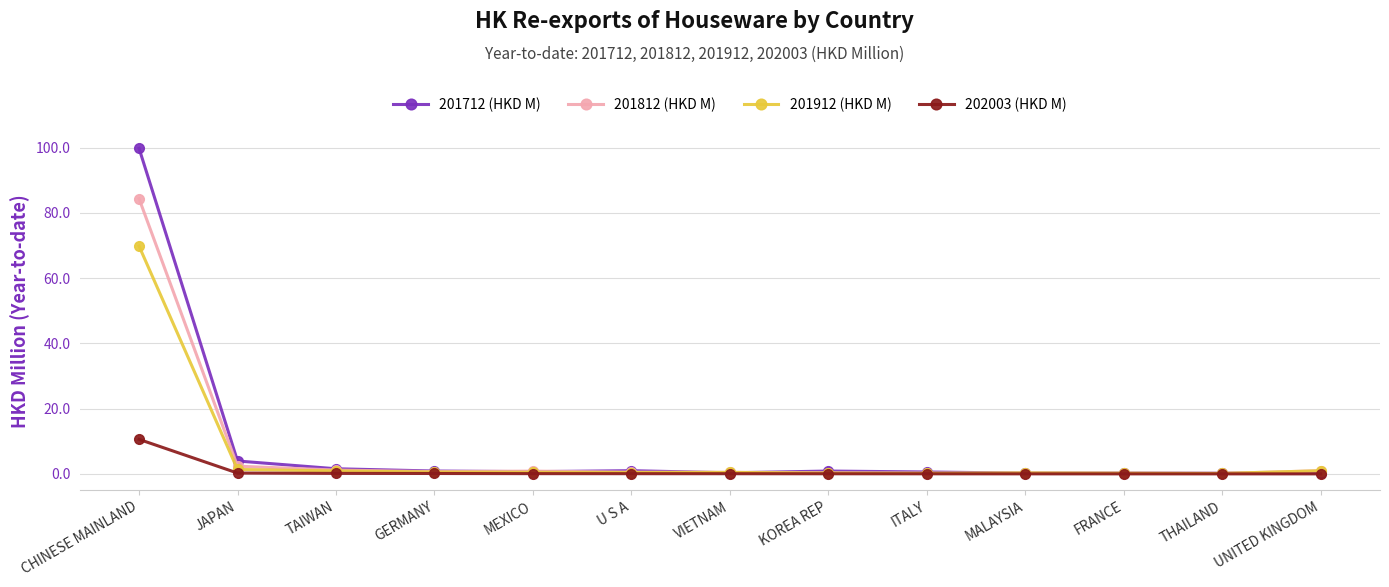

True or false: 201912 (HKD M) has more than 0 interior local peaks.

True